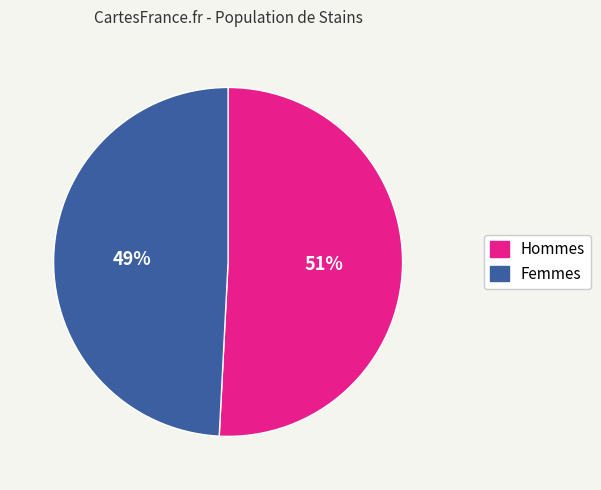

Which slice is the largest?

Hommes